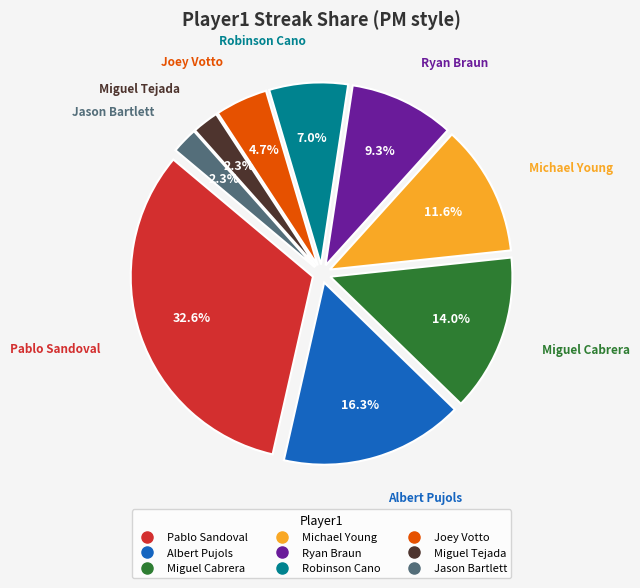

To the nearest percent, what is the difference between the largest and smallest slice percentages?

30%